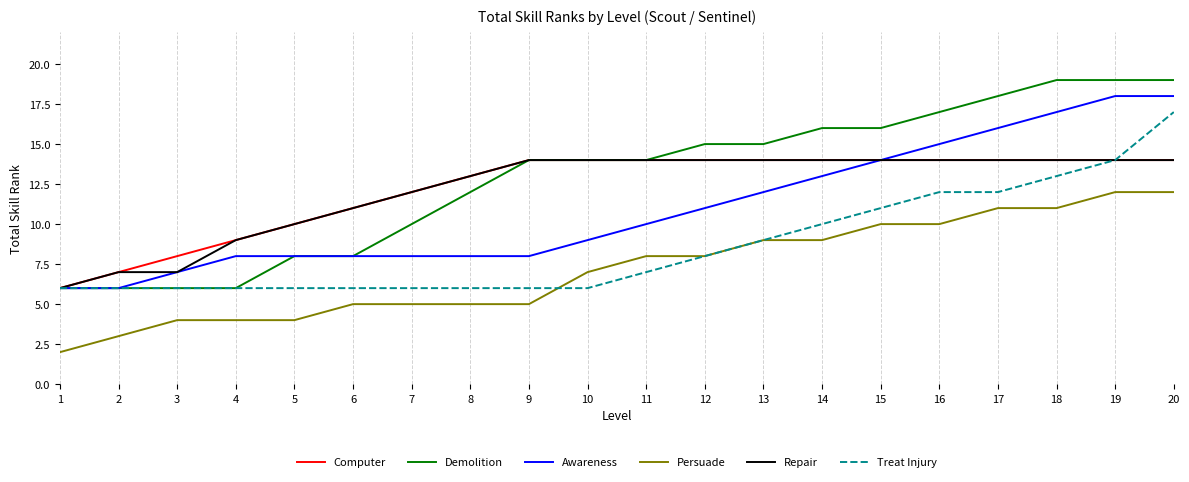

Is it true that Persuade equals 11 at 18?

True